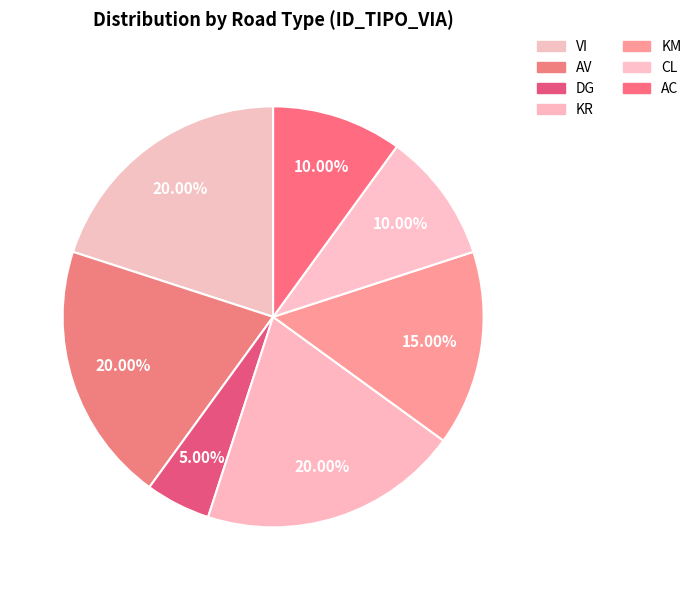

Which slice is the smallest?

DG